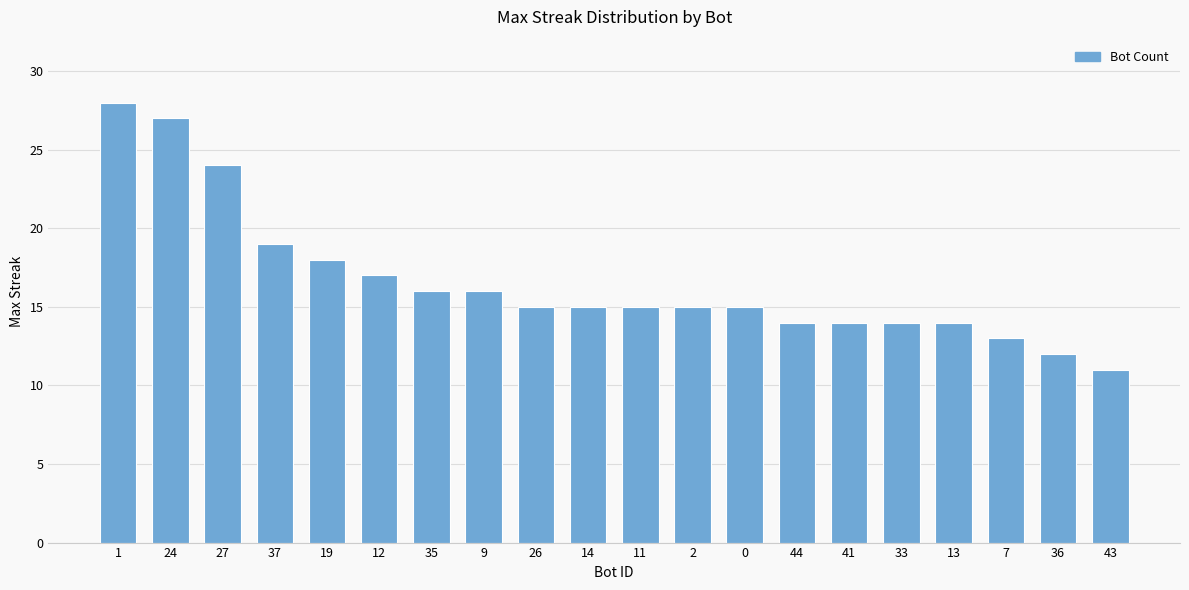

Which has a higher value, 41 or 1?

1